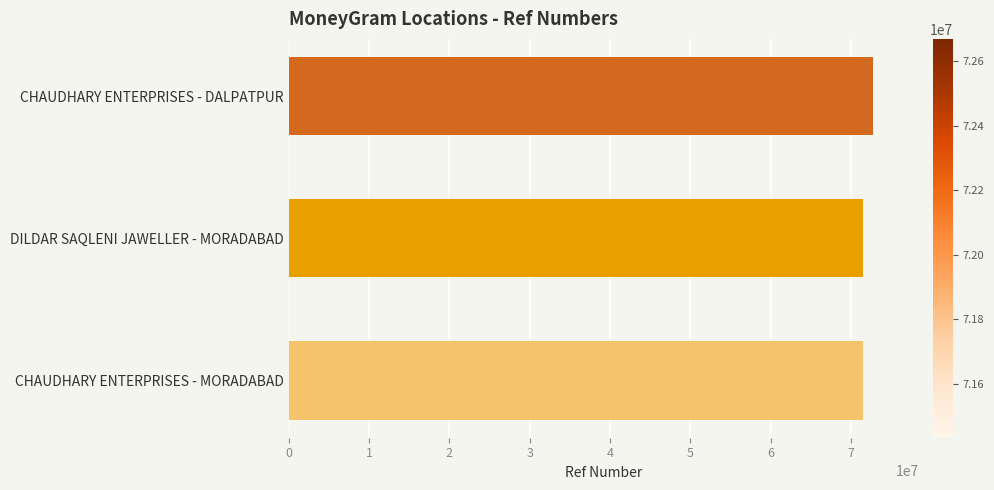

What is the ratio of the value at CHAUDHARY ENTERPRISES - DALPATPUR to the value at DILDAR SAQLENI JAWELLER - MORADABAD?

1.0